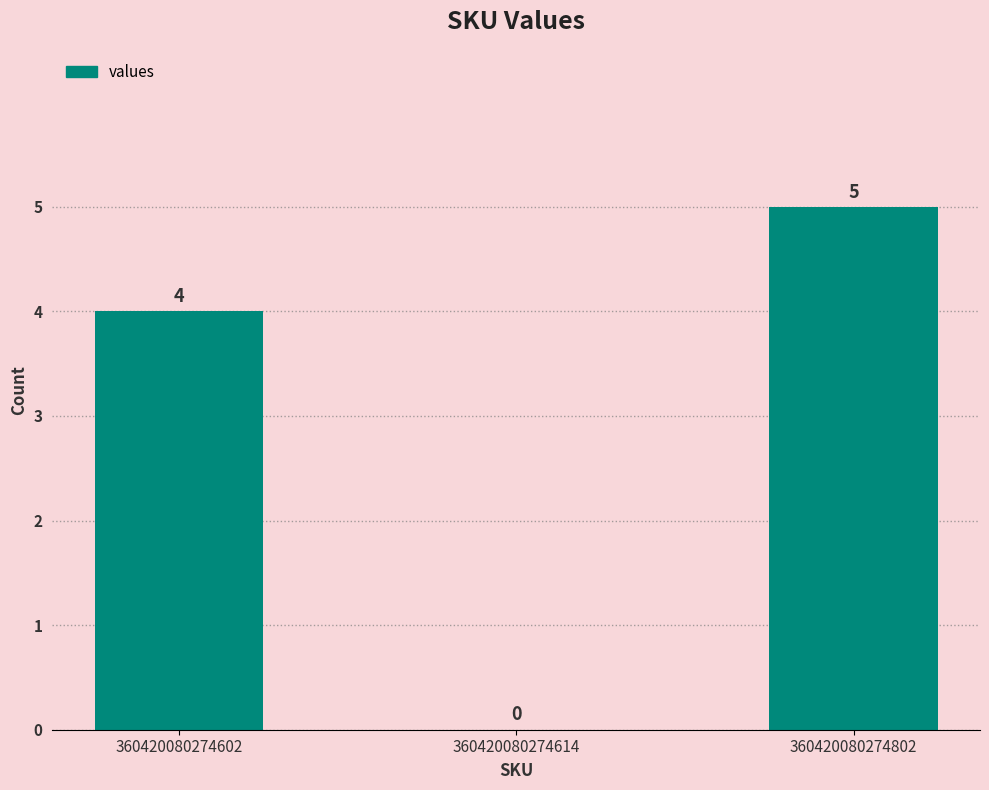

What is the maximum value shown in the chart?

5